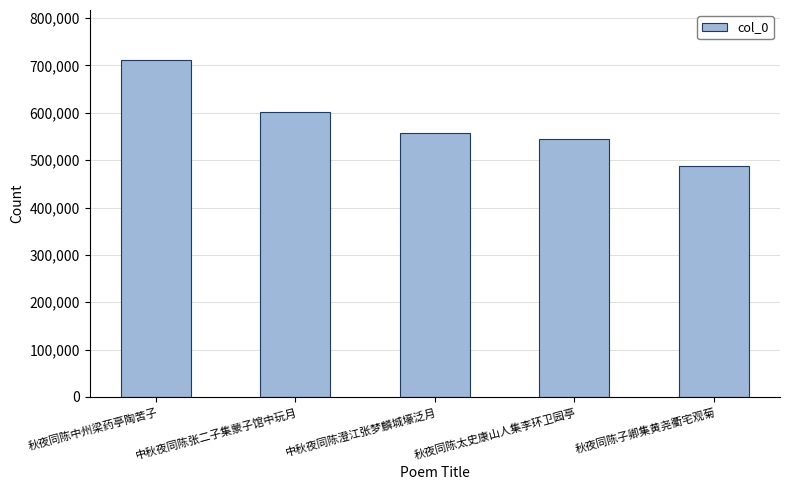

What is the ratio of the value at 中秋夜同陈张二子集蒙子馆中玩月 to the value at 秋夜同陈太史康山人集李环卫园亭?

1.1